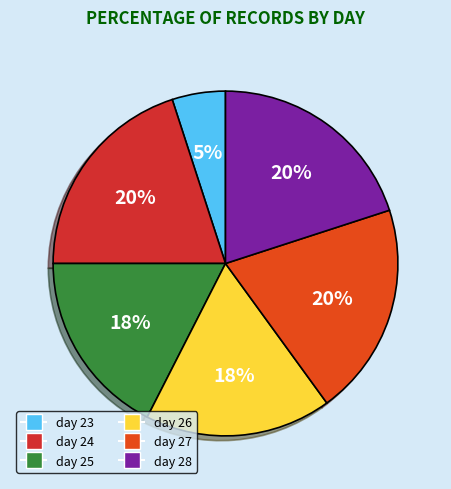

Is day 26 the majority of the pie?

No